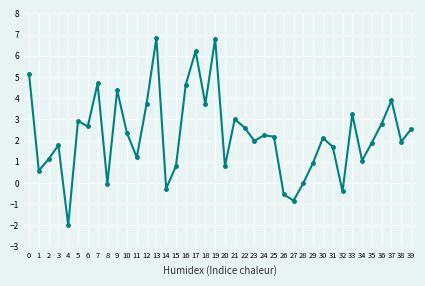

What is the value of the 22nd point from the left?

3.0